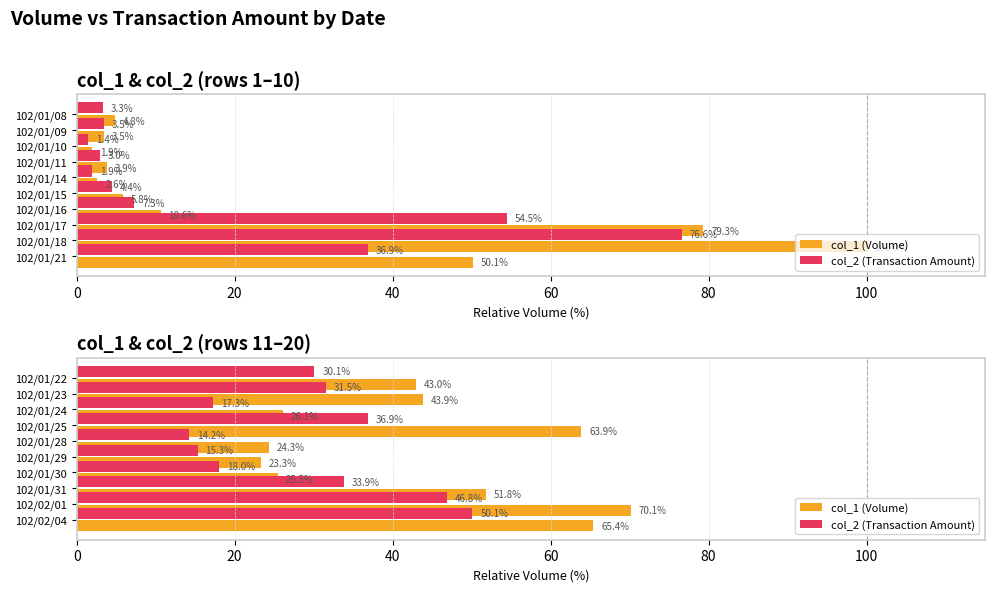

Does the chart contain stacked bars?

No